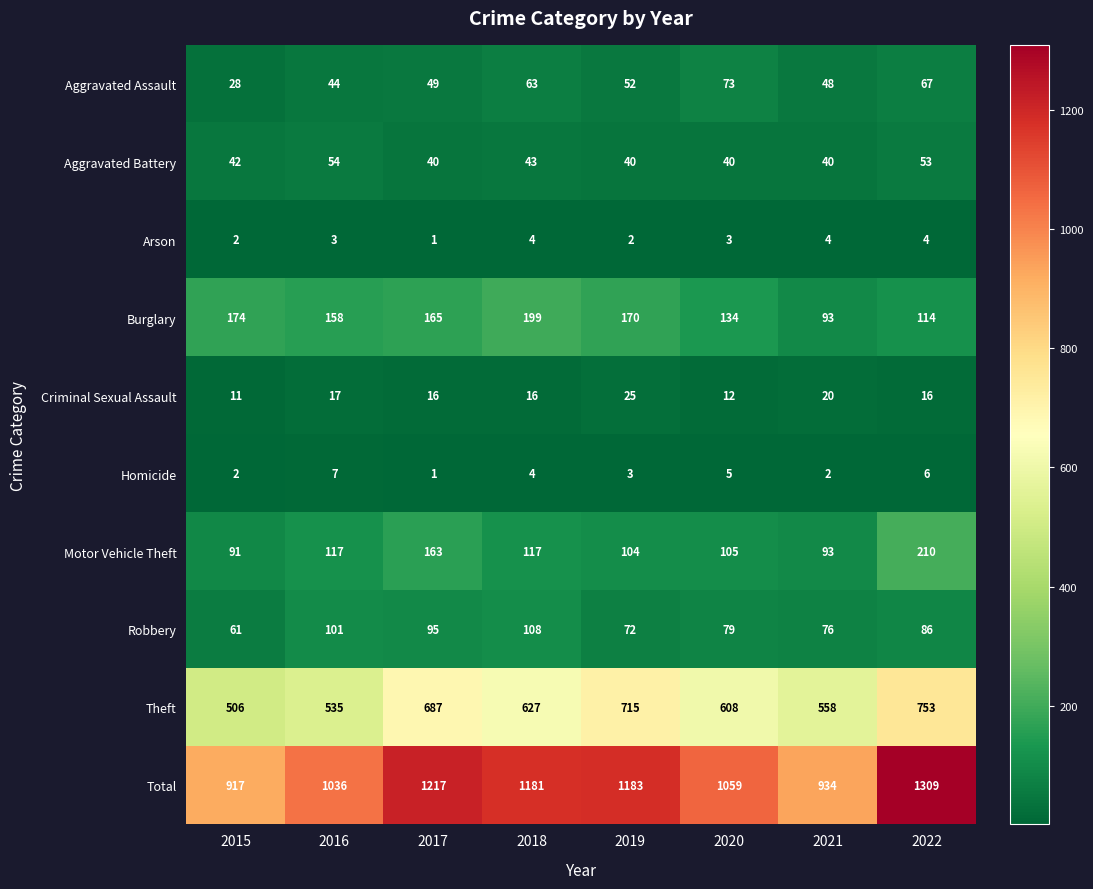

Which series changed the most between 2021 and 2022?

Total